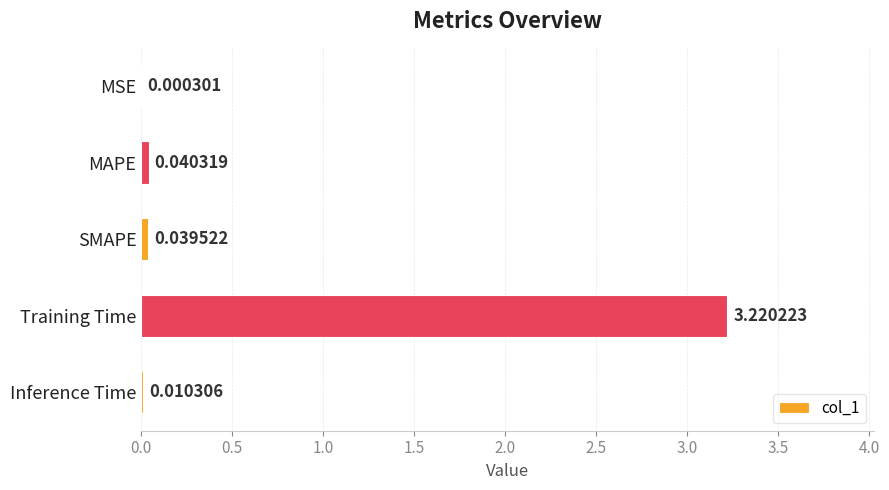

What is the change in value from MSE to Training Time?

+3.2